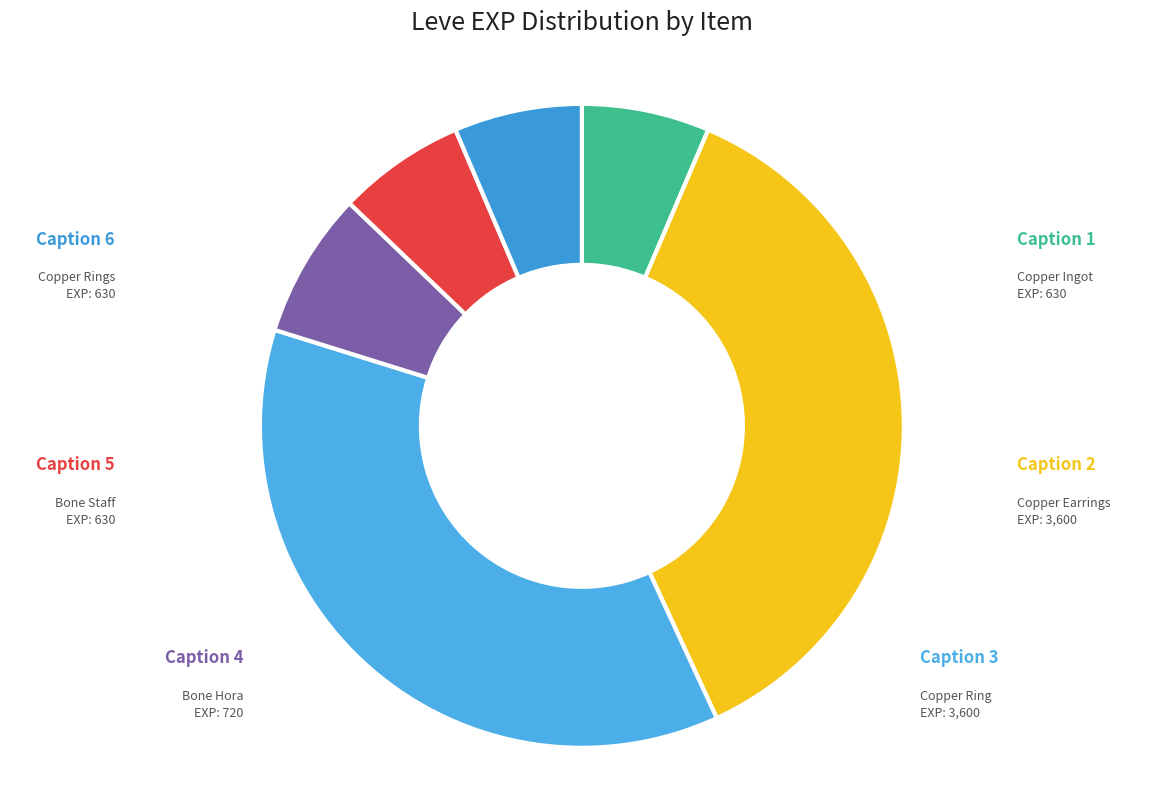

Do Bone Hora and Copper Ingot together represent more than half of the pie?

No